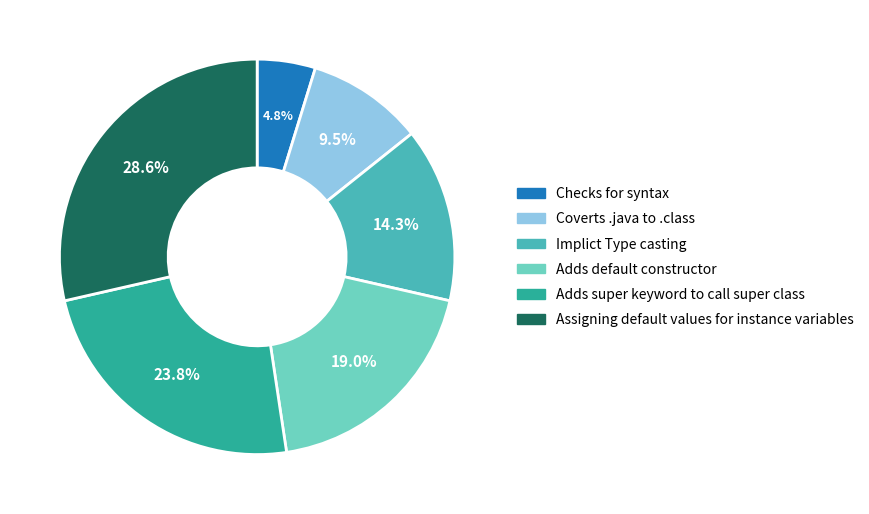

What is the ratio of the value at Adds default constructor to the value at Assigning default values for instance variables?

0.7